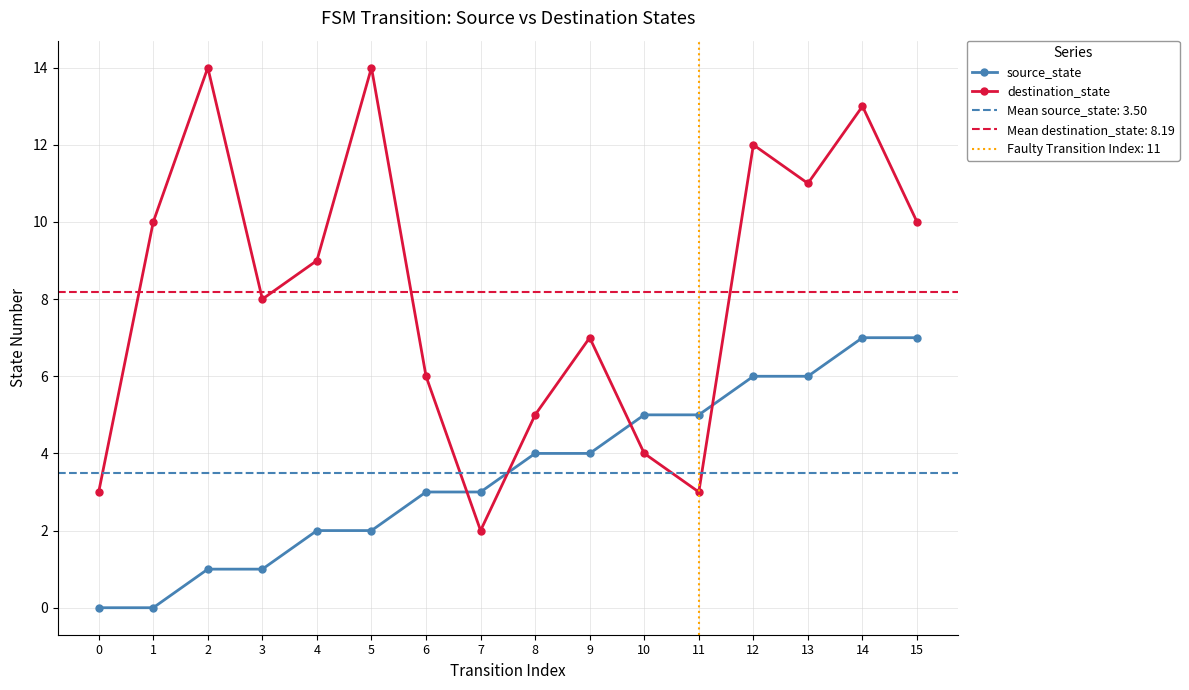

Reading left to right, extract all data points from this chart.

source_state: 0=0	1=0	2=1	3=1	4=2	5=2	6=3	7=3	8=4	9=4	10=5	11=5	12=6	13=6	14=7	15=7
destination_state: 0=3	1=10	2=14	3=8	4=9	5=14	6=6	7=2	8=5	9=7	10=4	11=3	12=12	13=11	14=13	15=10